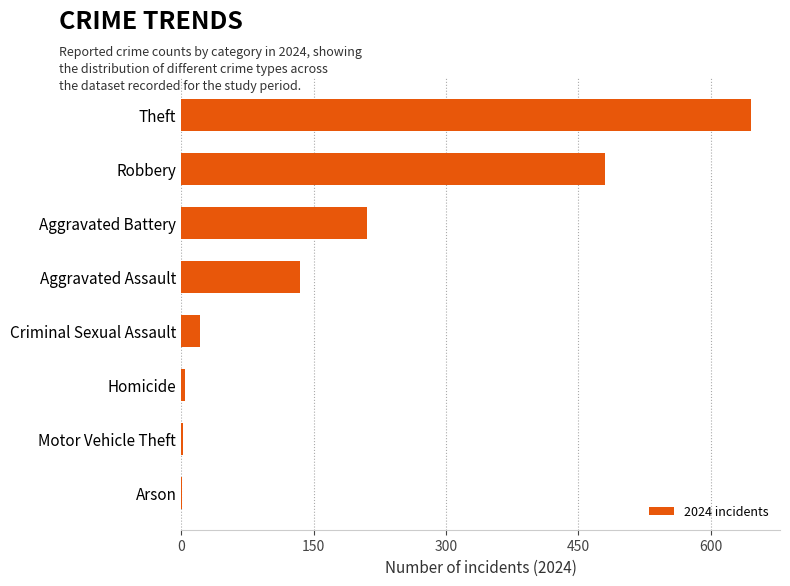

Are the bars horizontal?

Yes